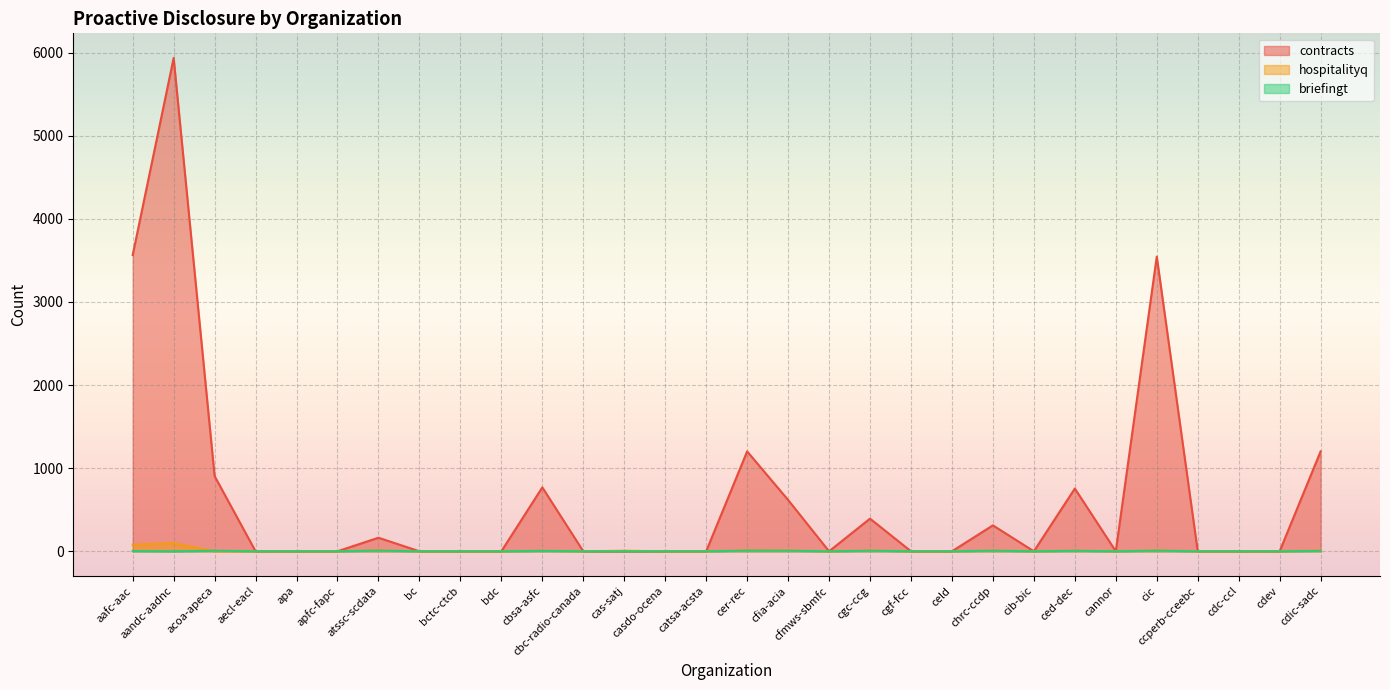

What is the label of the 13th point from the right?

cfmws-sbmfc